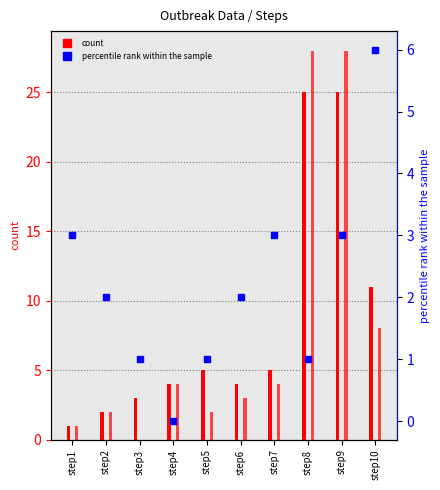

Which series contains the highest Y value?

outbreak2